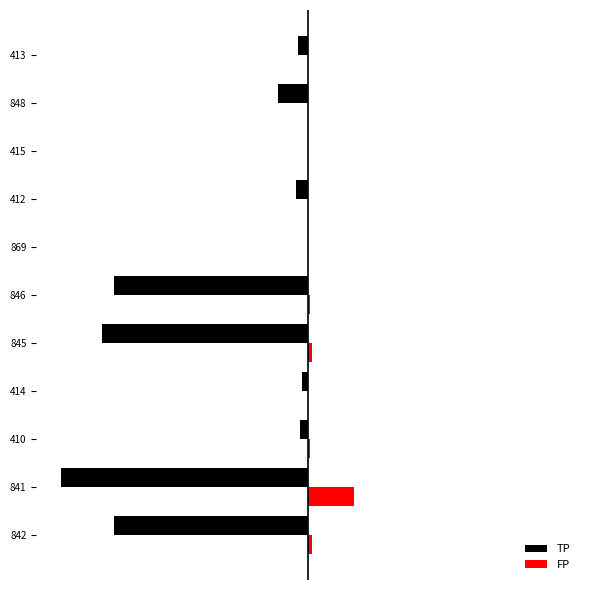

What are all the series names shown in the legend?

TP, FP